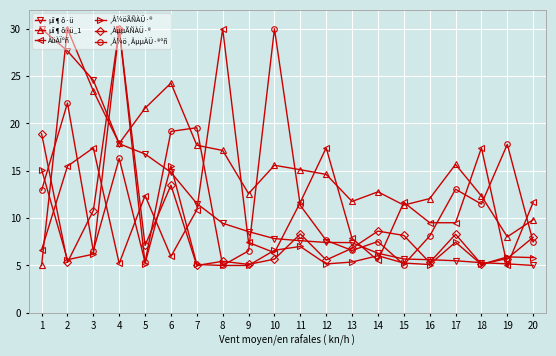

The value of ¸ÅµµÃÑÀÜ·® at 9 is 3.0. True or false?

False